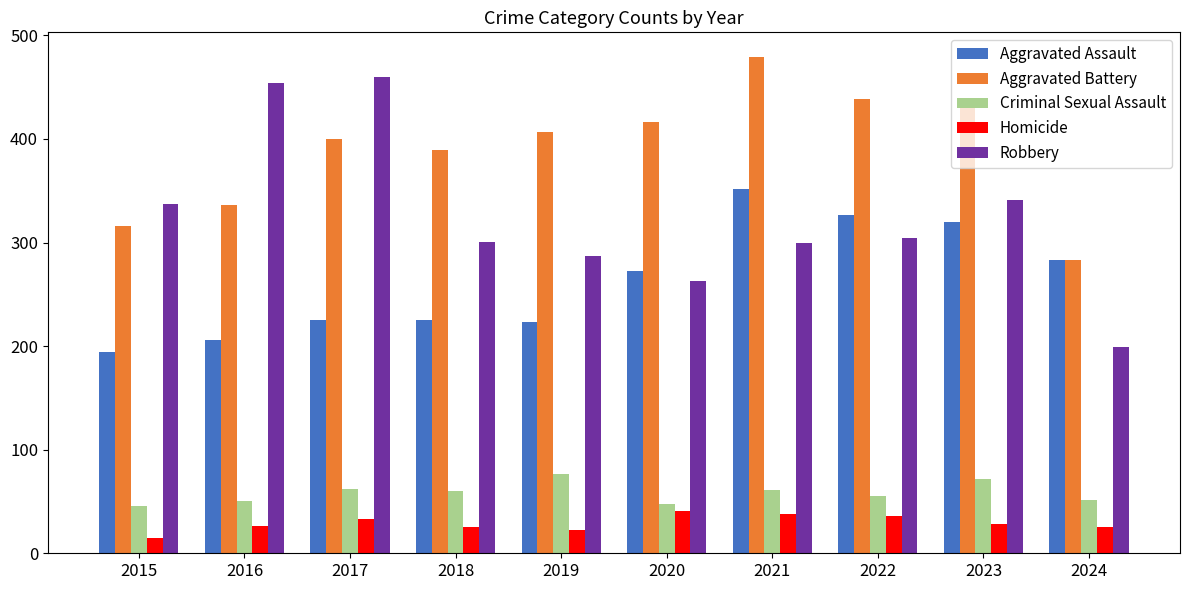

What is the sum of the Robbery values at 2019 and 2022?

591